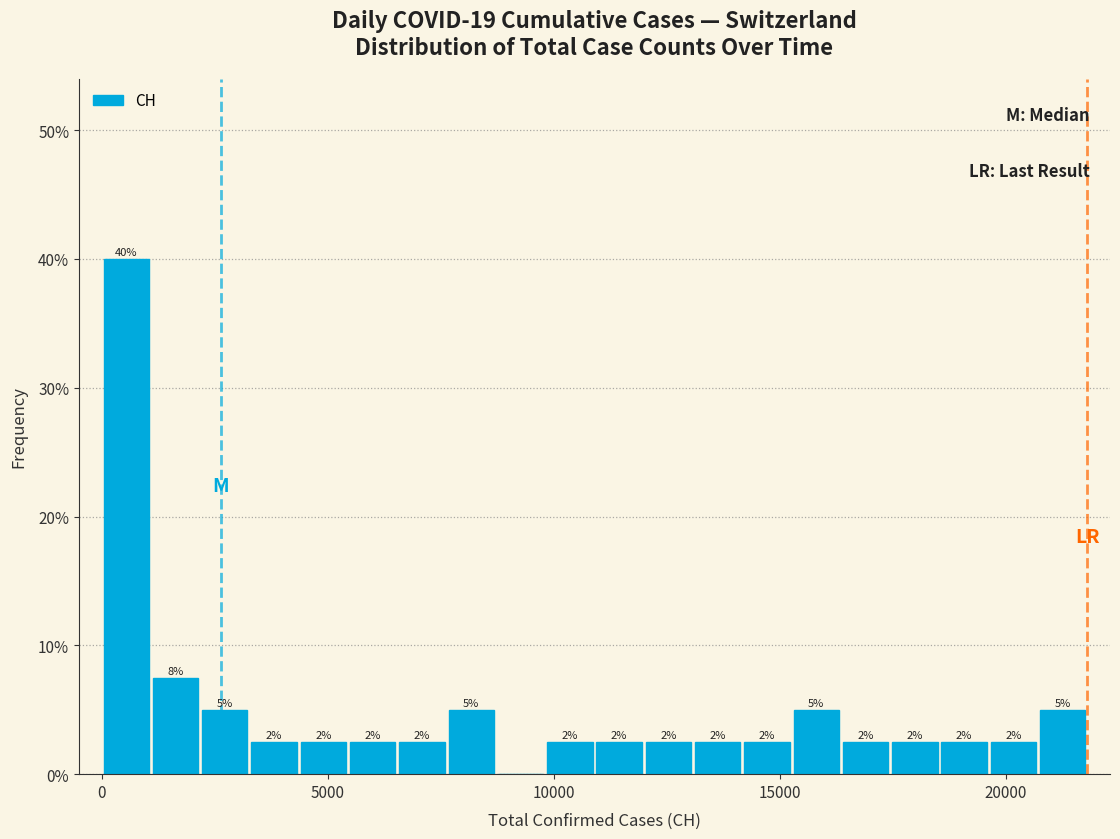

Read against the x-axis, roughly where is the centre of the tallest bar?

500